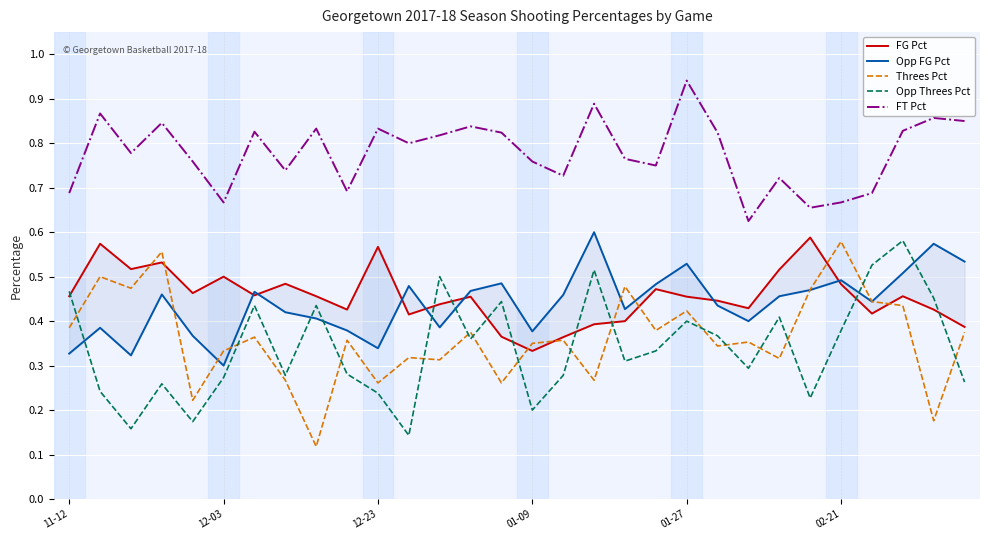

What is the value of the FG Pct point at the 1st from the left?

0.5